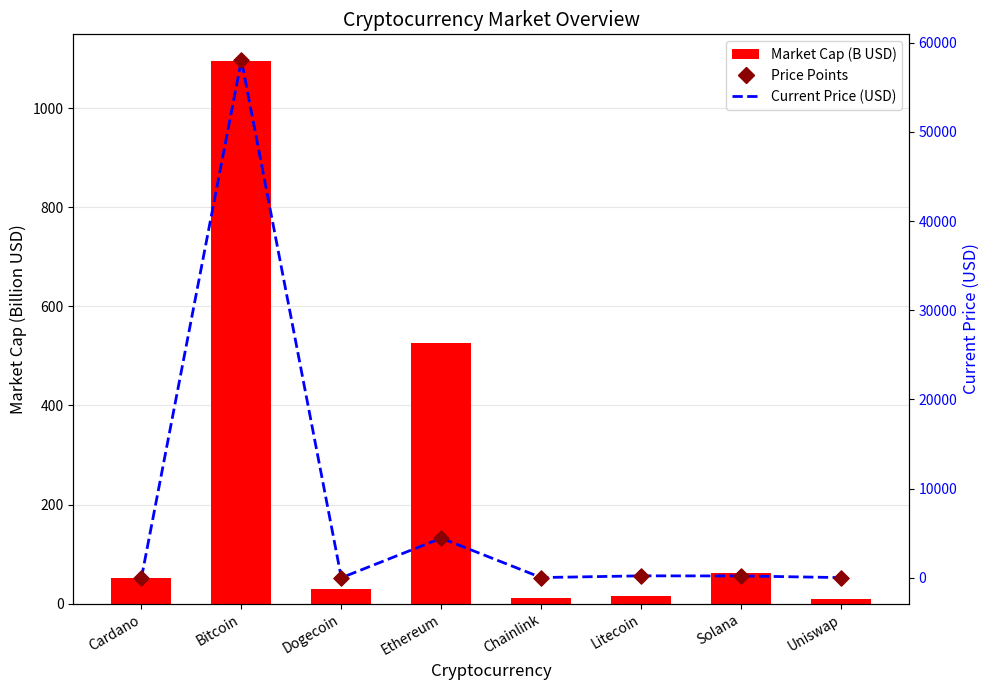

Which series contains the lowest Y value?

Current Price (USD)